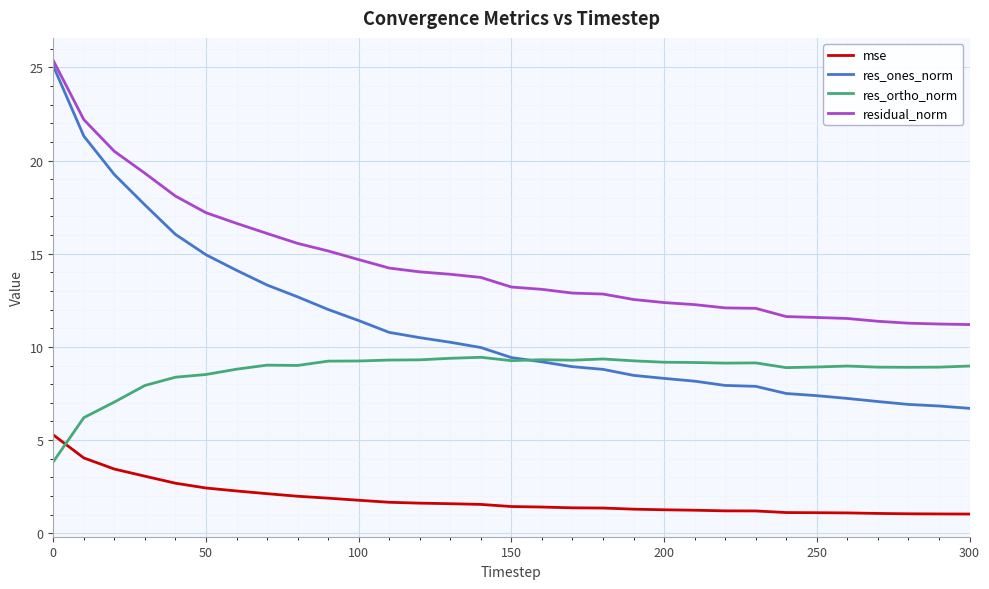

True or false: residual_norm and res_ortho_norm cross at least once.

False